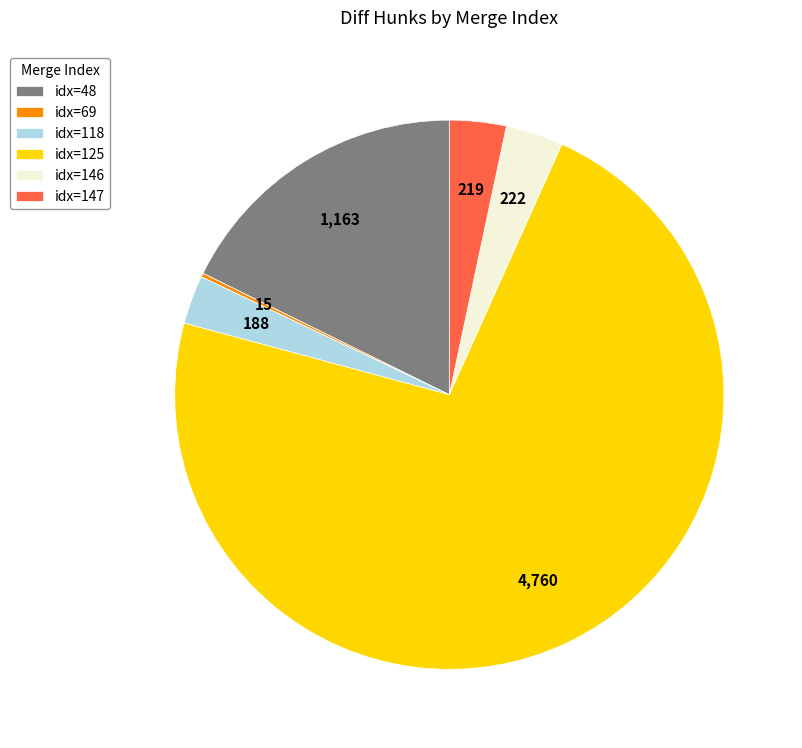

Which category has the biggest portion of the pie?

idx=125